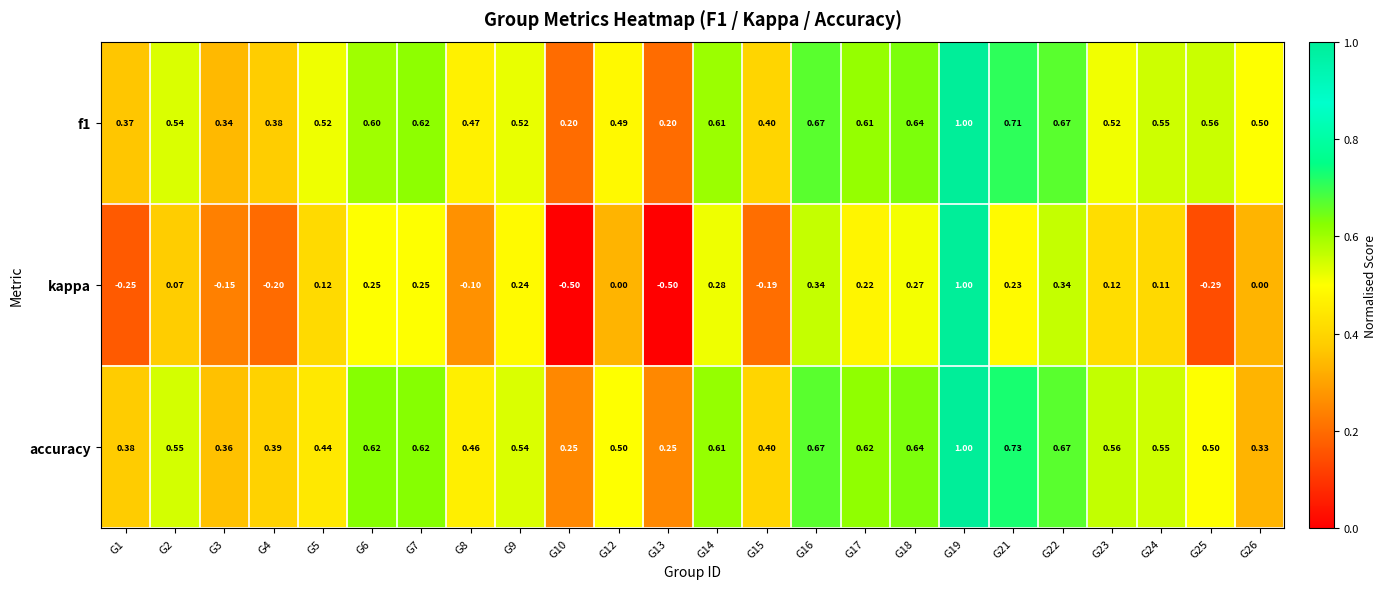

Rank the series at G13 from highest to lowest value.

accuracy, f1, kappa